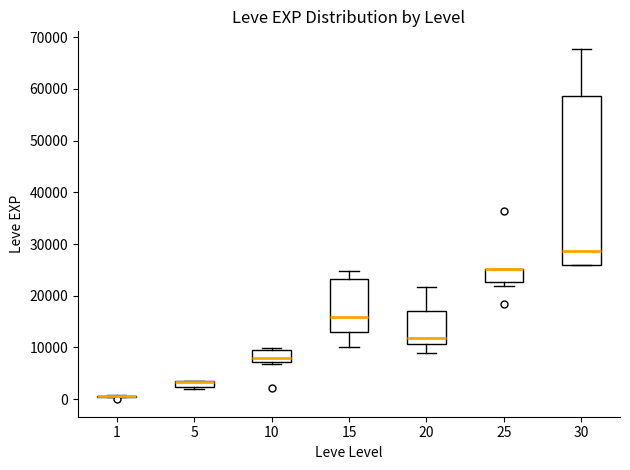

Where does the upper whisker of the box at x = 30 end on the y-axis? The values are not printed on the chart, so give them approximately, as read against the axis.

68000